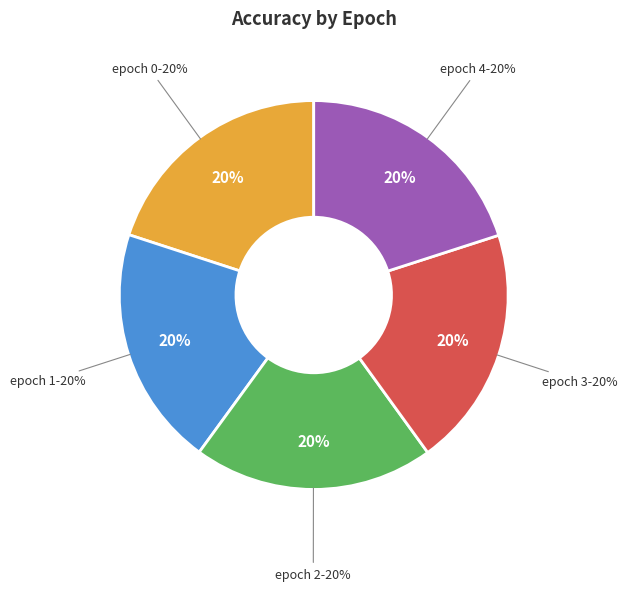

Count the number of slices in the pie.

5